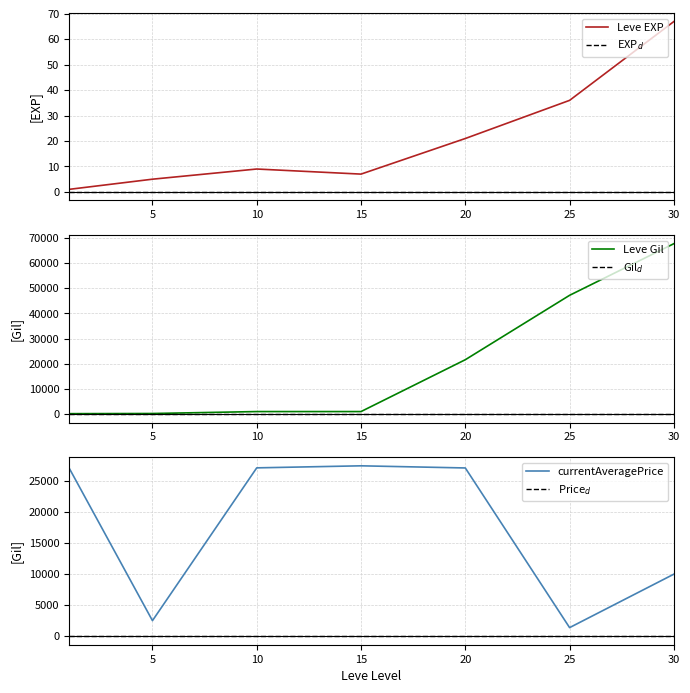

Is this an area chart (filled region under the line)?

No